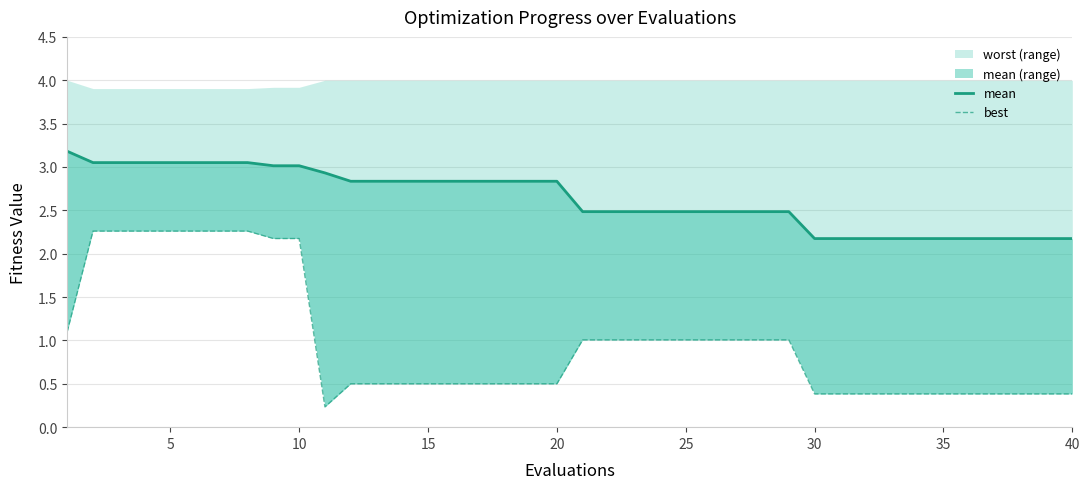

What is the highest value of the best series?

2.3